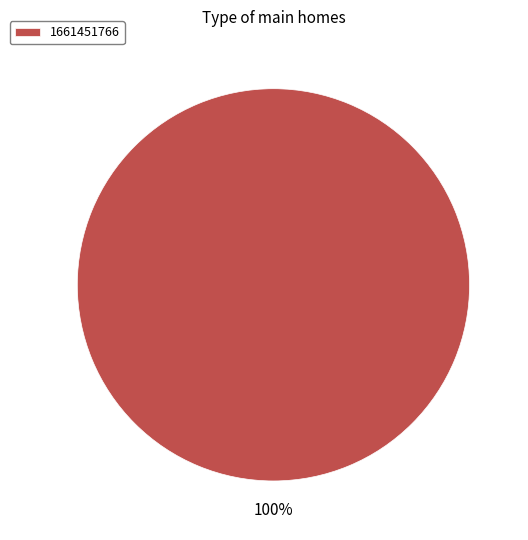

To the nearest percent, what portion does 1661451766 represent?

100%